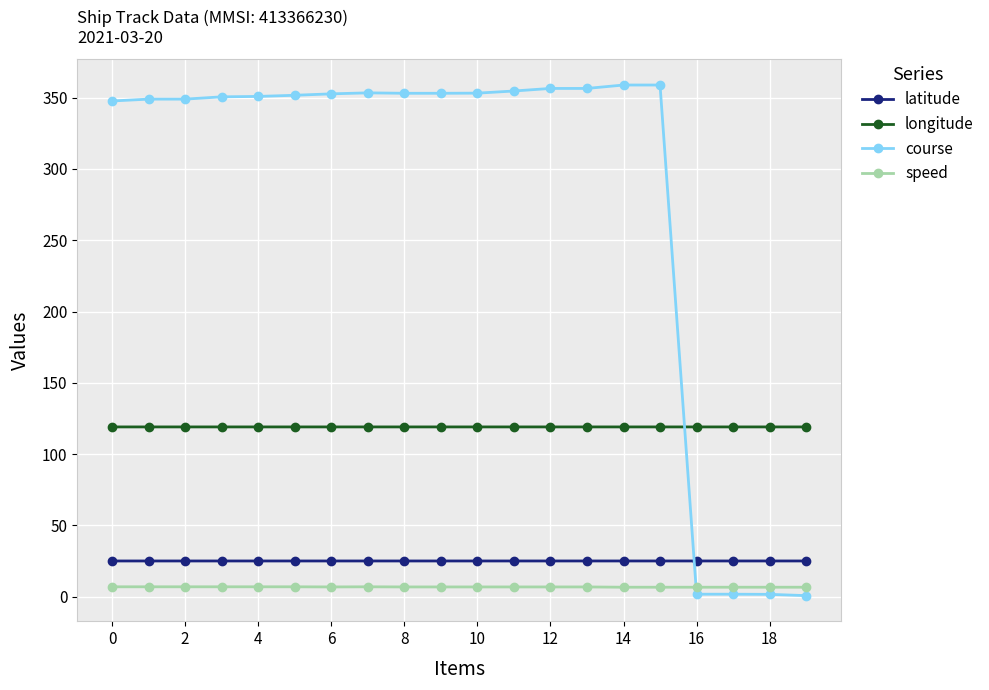

Which series has the largest range (max minus min)?

course